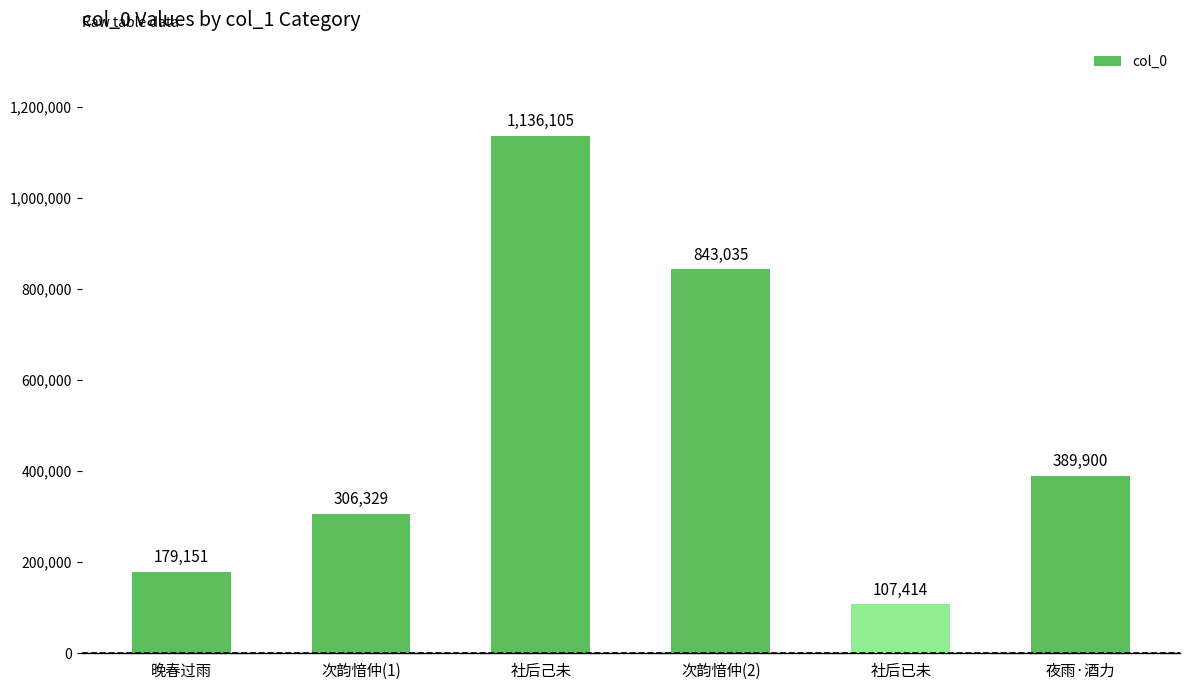

What is the change in value from 次韵愔仲(1) to 社后已未?

-198915